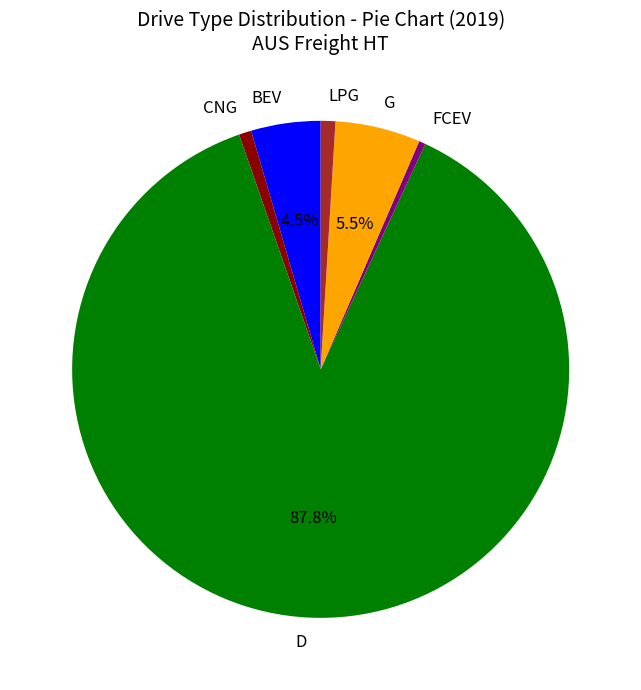

True or false: D accounts for 81% of the total.

False